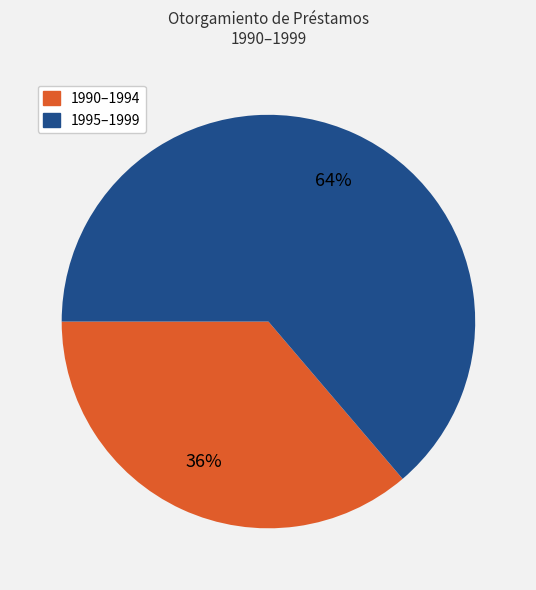

Does any single category account for the majority?

Yes